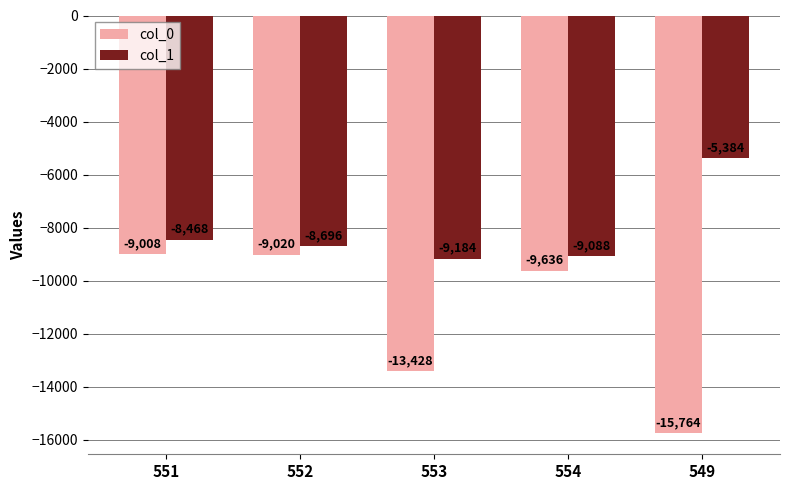

Between 552 and 553, which series saw the biggest shift?

col_0